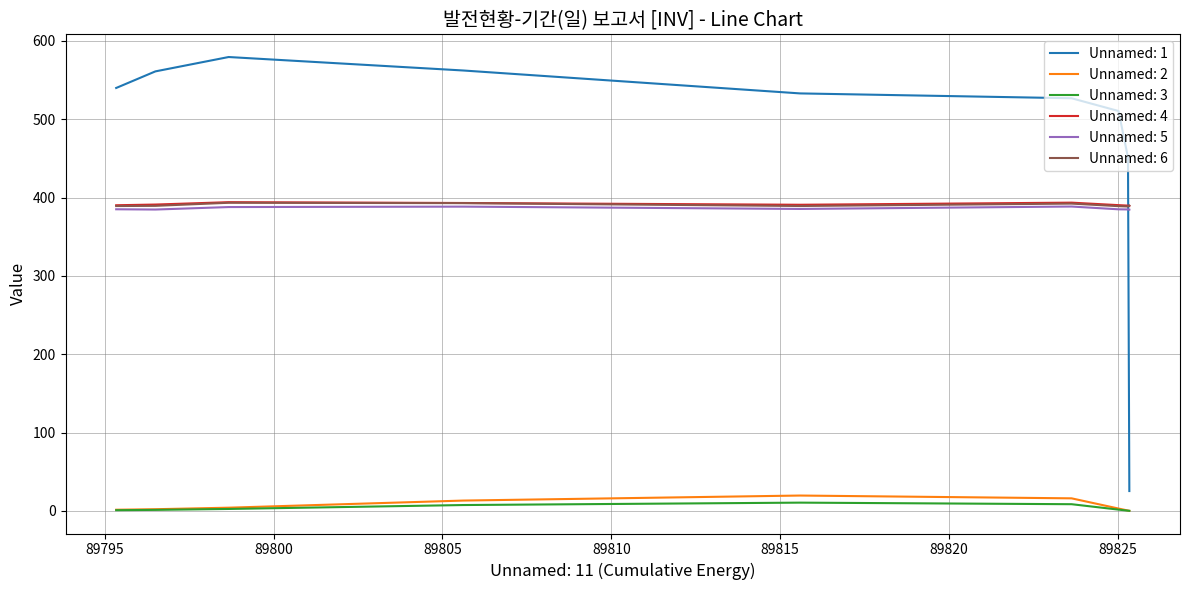

True or false: Unnamed: 1 and Unnamed: 2 cross at least once.

False